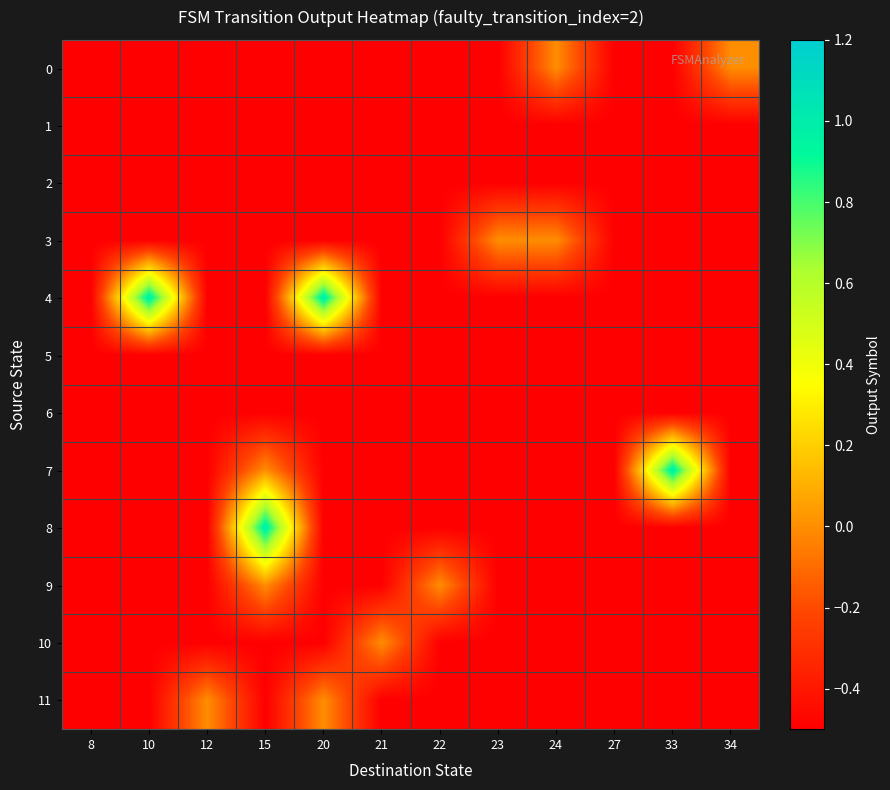

Rank the series at 12 from lowest to highest value.

0, 1, 2, 3, 4, 5, 6, 7, 8, 9, 10, 11